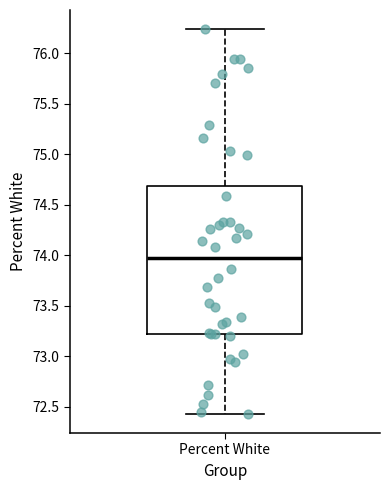

Where does the upper whisker of the box for Percent White end on the y-axis? The values are not printed on the chart, so give them approximately, as read against the axis.

76.25